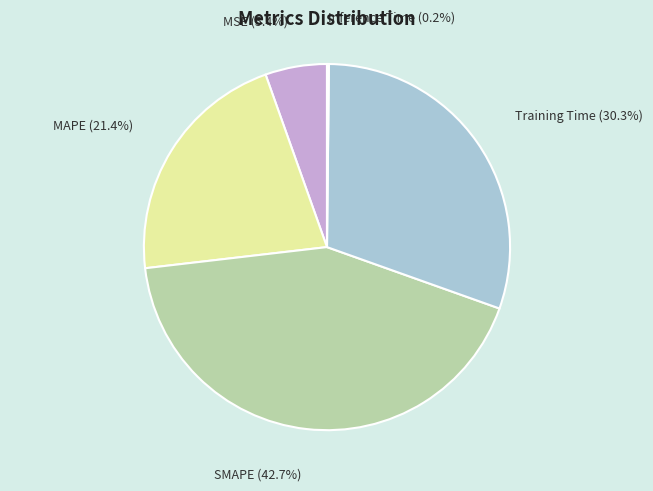

To the nearest percent, what is the average slice percentage?

20%